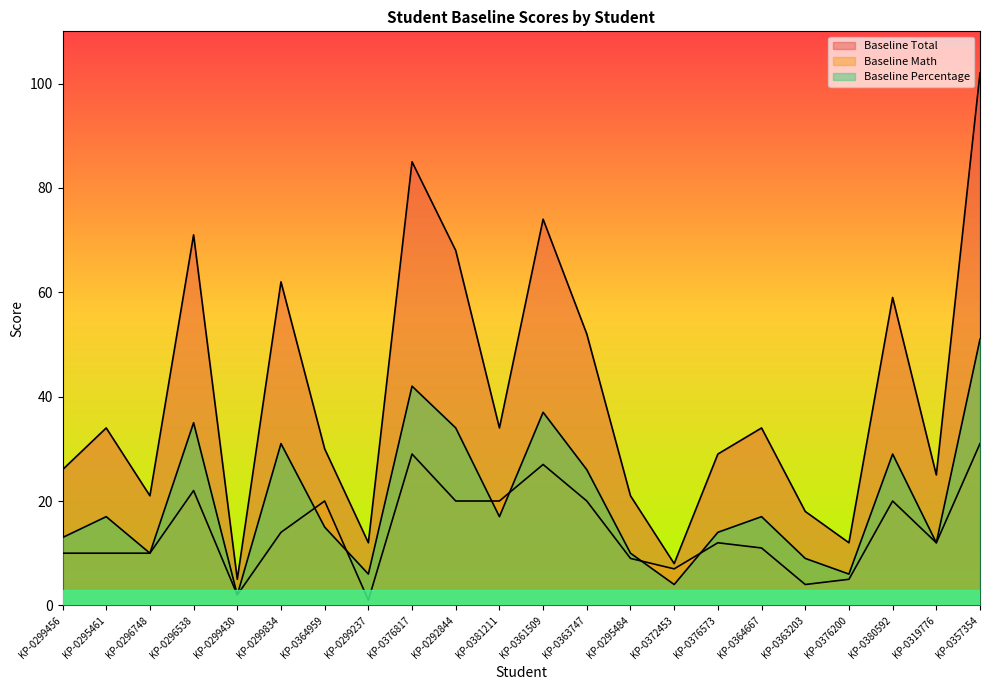

Reading left to right, transcribe all the data shown in this chart.

Baseline Total: KP-0299456=26	KP-0295461=34	KP-0296748=21	KP-0296538=71	KP-0299430=5	KP-0299834=62	KP-0364959=30	KP-0299237=12	KP-0376817=85	KP-0292844=68	KP-0381211=34	KP-0361509=74	KP-0363747=52	KP-0295484=21	KP-0372453=8	KP-0376573=29	KP-0364667=34	KP-0363203=18	KP-0376200=12	KP-0380592=59	KP-0319776=25	KP-0357354=102
Baseline Math: KP-0299456=10	KP-0295461=10	KP-0296748=10	KP-0296538=22	KP-0299430=2	KP-0299834=14	KP-0364959=20	KP-0299237=1	KP-0376817=29	KP-0292844=20	KP-0381211=20	KP-0361509=27	KP-0363747=20	KP-0295484=9	KP-0372453=7	KP-0376573=12	KP-0364667=11	KP-0363203=4	KP-0376200=5	KP-0380592=20	KP-0319776=12	KP-0357354=31
Baseline Percentage: KP-0299456=13	KP-0295461=17	KP-0296748=10	KP-0296538=35	KP-0299430=2	KP-0299834=31	KP-0364959=15	KP-0299237=6	KP-0376817=42	KP-0292844=34	KP-0381211=17	KP-0361509=37	KP-0363747=26	KP-0295484=10	KP-0372453=4	KP-0376573=14	KP-0364667=17	KP-0363203=9	KP-0376200=6	KP-0380592=29	KP-0319776=12	KP-0357354=51